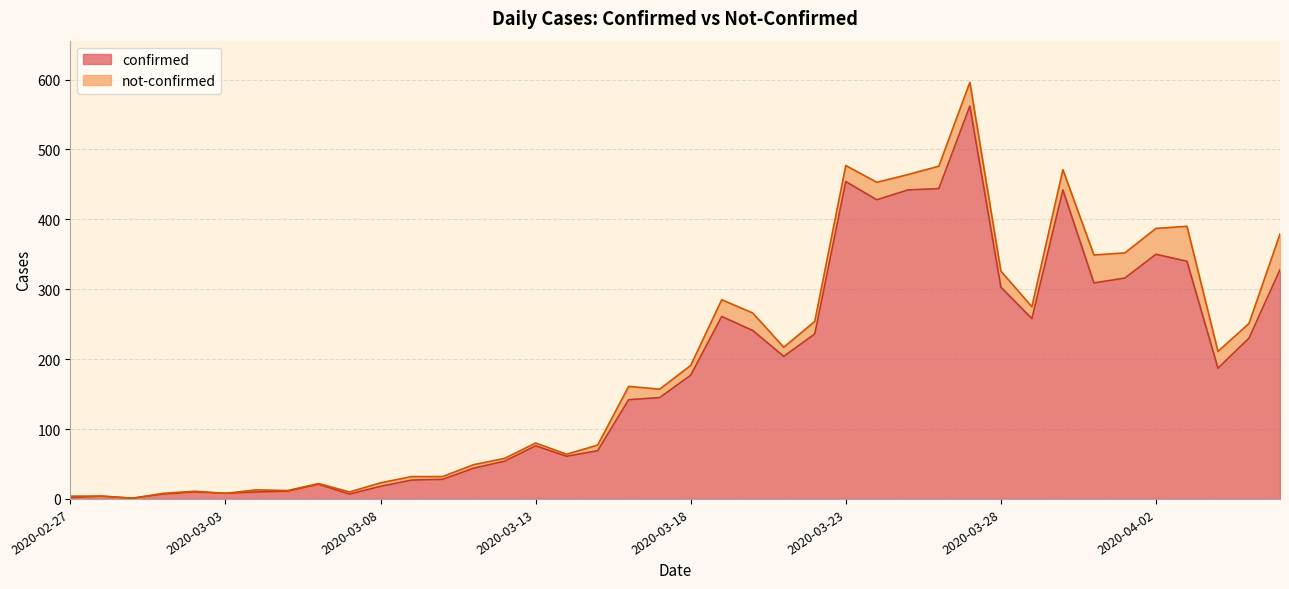

List the labels in order of value, largest first.

2020-03-27, 2020-03-23, 2020-03-26, 2020-03-25, 2020-03-30, 2020-03-24, 2020-04-02, 2020-04-03, 2020-04-06, 2020-04-01, 2020-03-31, 2020-03-28, 2020-03-19, 2020-03-29, 2020-03-20, 2020-03-22, 2020-04-05, 2020-03-21, 2020-04-04, 2020-03-18, 2020-03-17, 2020-03-16, 2020-03-13, 2020-03-15, 2020-03-14, 2020-03-12, 2020-03-11, 2020-03-10, 2020-03-09, 2020-03-06, 2020-03-08, 2020-03-05, 2020-03-02, 2020-03-04, 2020-03-03, 2020-03-01, 2020-03-07, 2020-02-28, 2020-02-27, 2020-02-29